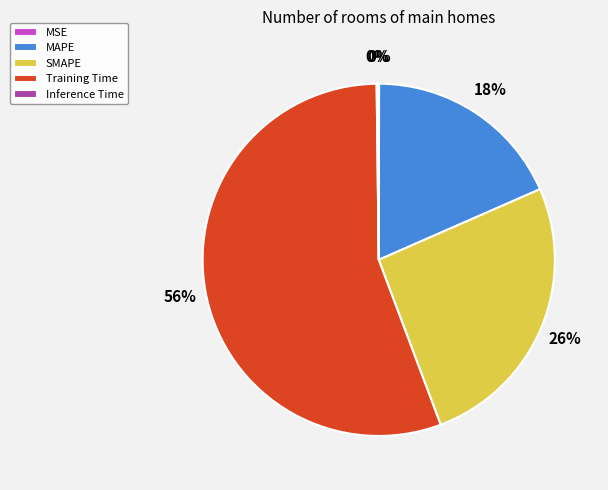

To the nearest percent, what portion does Training Time represent?

56%